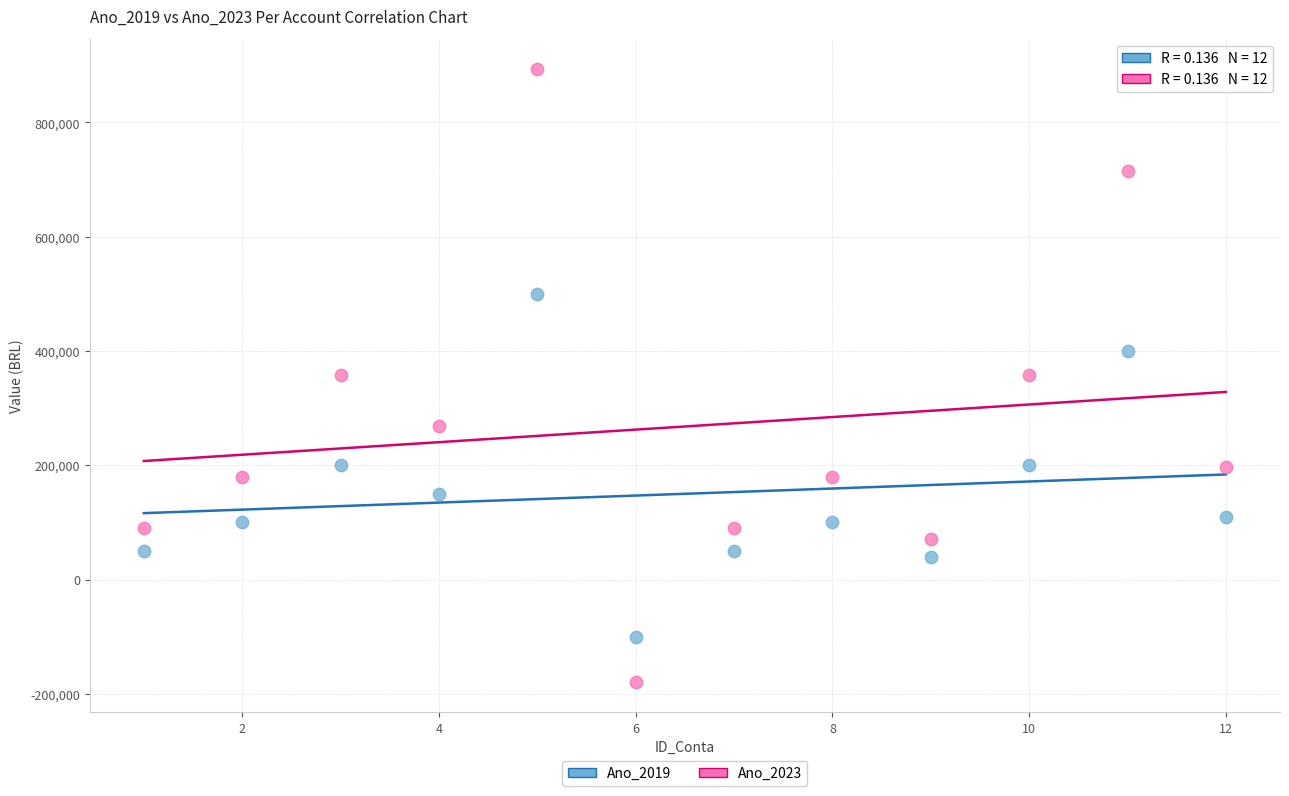

Which series reaches the maximum Y coordinate?

Ano_2023